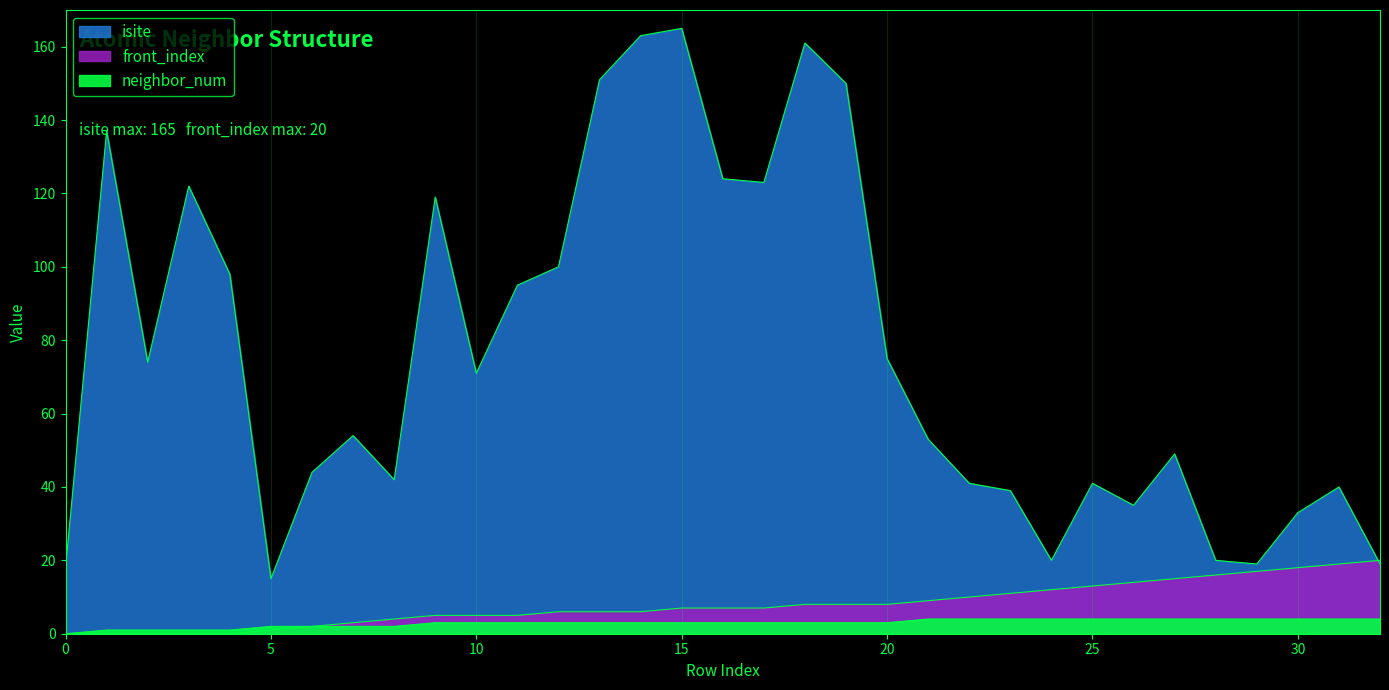

Does the chart display data point markers on the line(s)?

No